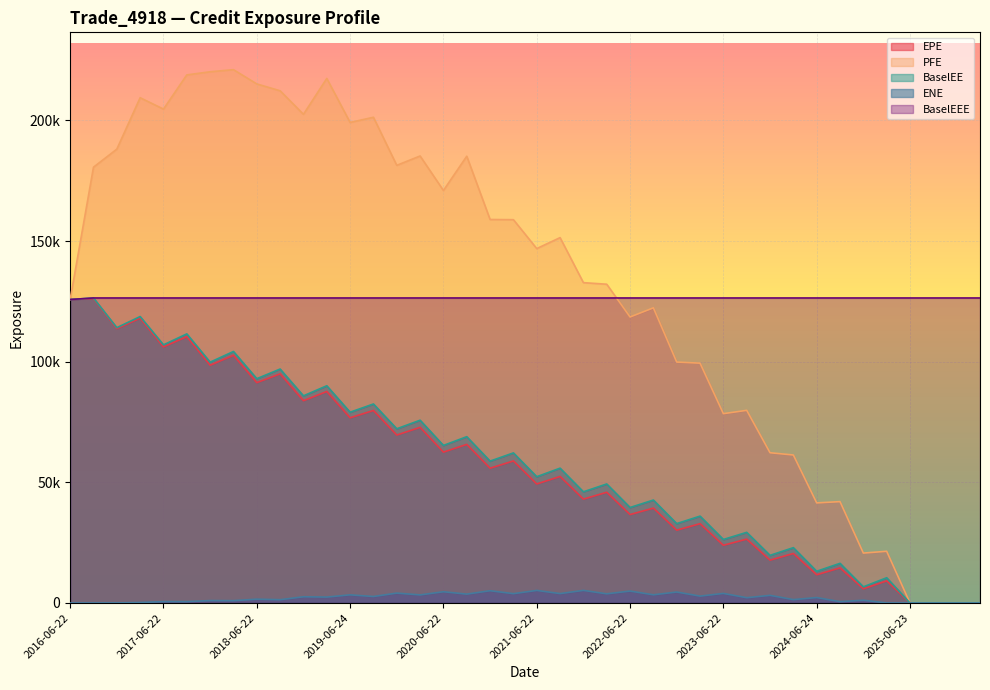

Reading left to right, extract all data points from this chart.

EPE: 125760.0	126166.0	113666.0	118024.0	106132.0	110381.0	98528.5	102656.0	91319.6	94957.4	83826.4	87651.6	76746.9	79778.9	69604.8	72779.4	62523.0	65731.1	55861.2	58861.6	49331.6	52437.1	43048.7	45889.2	36651.9	39324.4	30185.7	32870.8	23925.0	26472.1	17758.5	20519.3	11705.2	14556.0	5899.6	9170.1	0.0	0.0	0.0	0.0
PFE: 125760.0	180593.0	188072.0	209386.0	204663.0	218841.0	220137.0	221008.0	215099.0	212252.0	202499.0	217371.0	199136.0	201277.0	181361.0	185237.0	170943.0	185142.0	158921.0	158843.0	146869.0	151405.0	132745.0	132097.0	118515.0	122311.0	99842.1	99385.5	78460.2	79837.8	62264.0	61328.9	41476.0	42004.1	20688.0	21432.3	0.0	0.0	0.0	0.0
BaselEE: 125760.0	126403.0	114093.0	118705.0	106980.0	111521.0	99792.6	104228.0	92951.4	96951.2	85842.4	90019.1	79063.4	82467.2	72195.6	75745.7	65293.2	68915.1	58797.1	62195.8	52332.9	55874.7	46073.1	49327.3	39573.5	42661.3	32901.6	35995.5	26324.3	29278.0	19742.1	22928.8	13149.3	16438.9	6698.2	10466.9	0.0	0.0	0.0	0.0
ENE: 0.0	0.0	27.6	199.9	568.5	561.5	1002.4	966.8	1584.6	1366.4	2579.5	2451.9	3376.3	2691.3	4101.3	3354.5	4661.9	3677.7	5084.4	3868.9	5210.4	3899.5	5220.9	3801.5	4943.4	3397.6	4543.7	2857.0	3967.3	2197.5	3165.4	1400.7	2254.3	552.5	1146.9	14.3	0.0	0.0	0.0	0.0
BaselEEE: 125760.0	126403.0	126403.0	126403.0	126403.0	126403.0	126403.0	126403.0	126403.0	126403.0	126403.0	126403.0	126403.0	126403.0	126403.0	126403.0	126403.0	126403.0	126403.0	126403.0	126403.0	126403.0	126403.0	126403.0	126403.0	126403.0	126403.0	126403.0	126403.0	126403.0	126403.0	126403.0	126403.0	126403.0	126403.0	126403.0	126403.0	126403.0	126403.0	126403.0